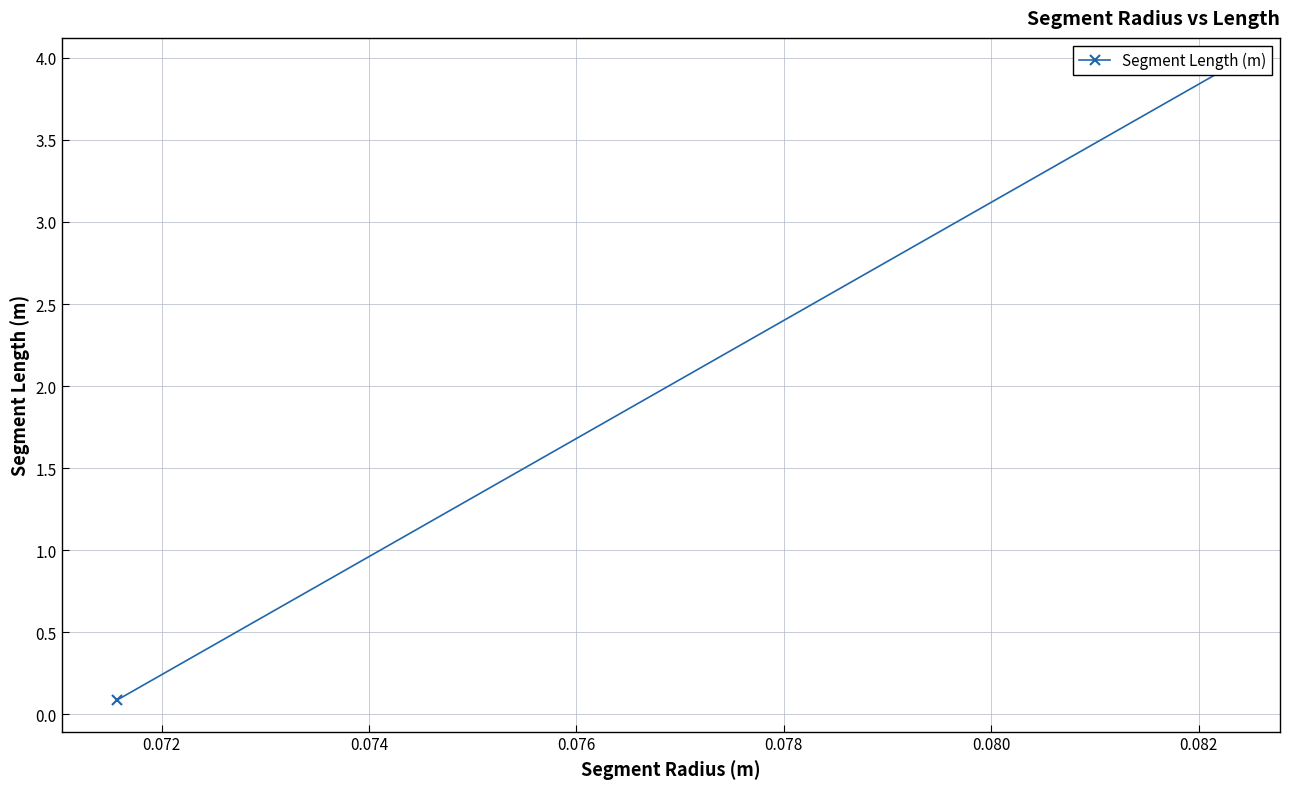

At which category does the chart reach its minimum across all series?

0.072